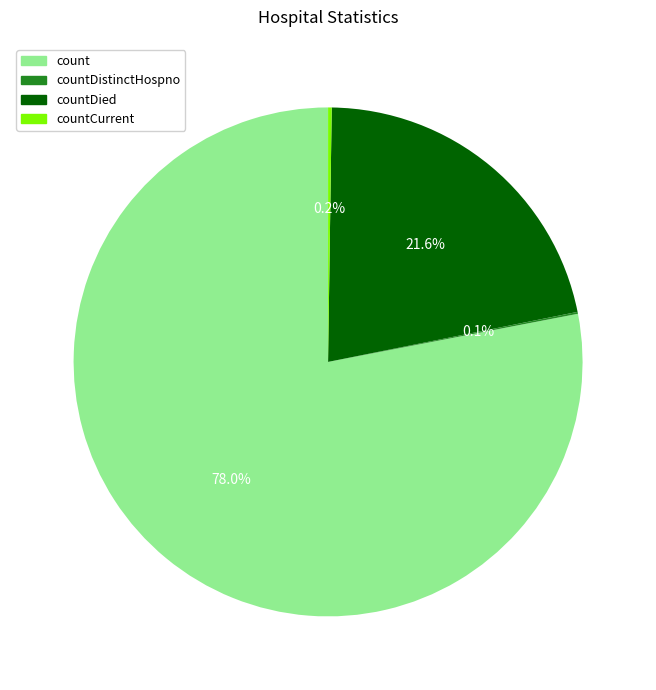

Which has a higher value, count or countDied?

count